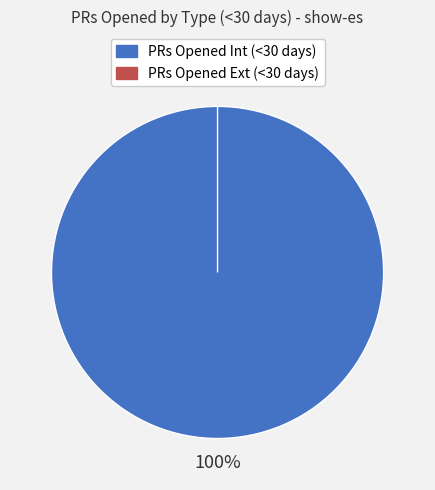

Is it true that PRs Opened Int (<30 days) is 100% of the pie?

True